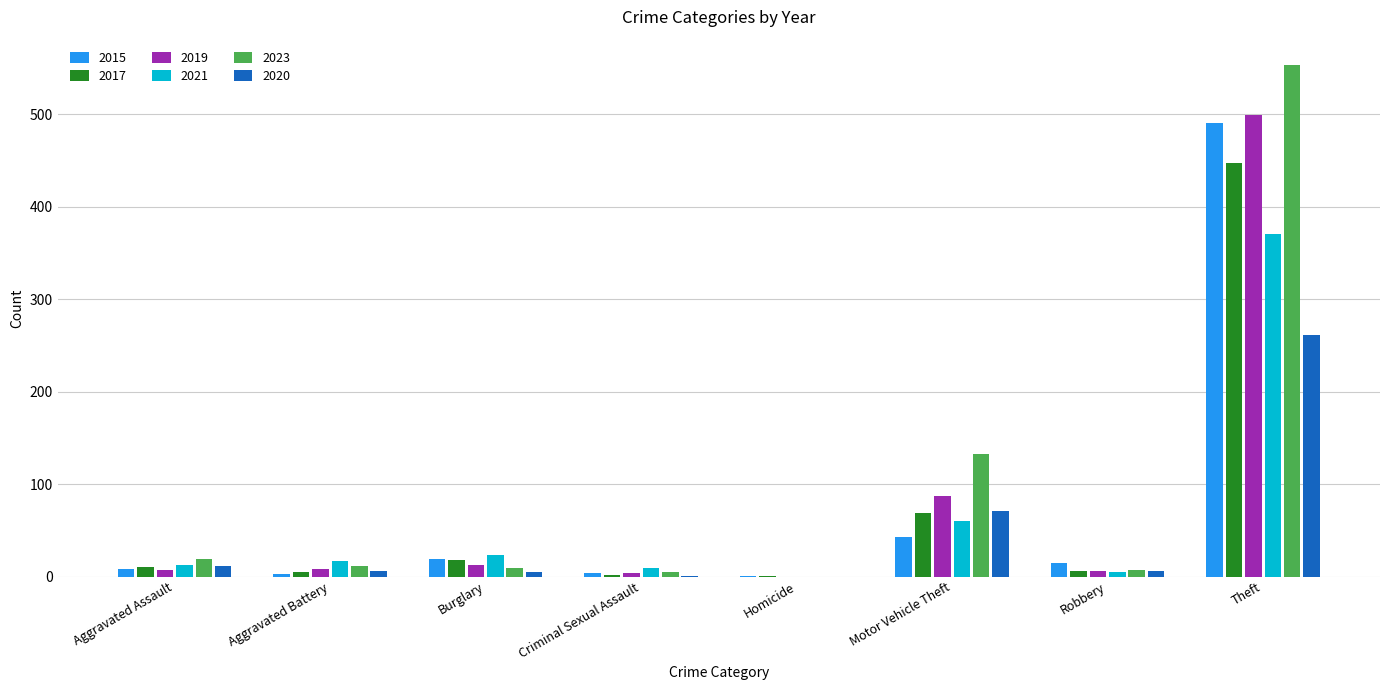

What is the sum of the 2015 values at Motor Vehicle Theft and Burglary?

62